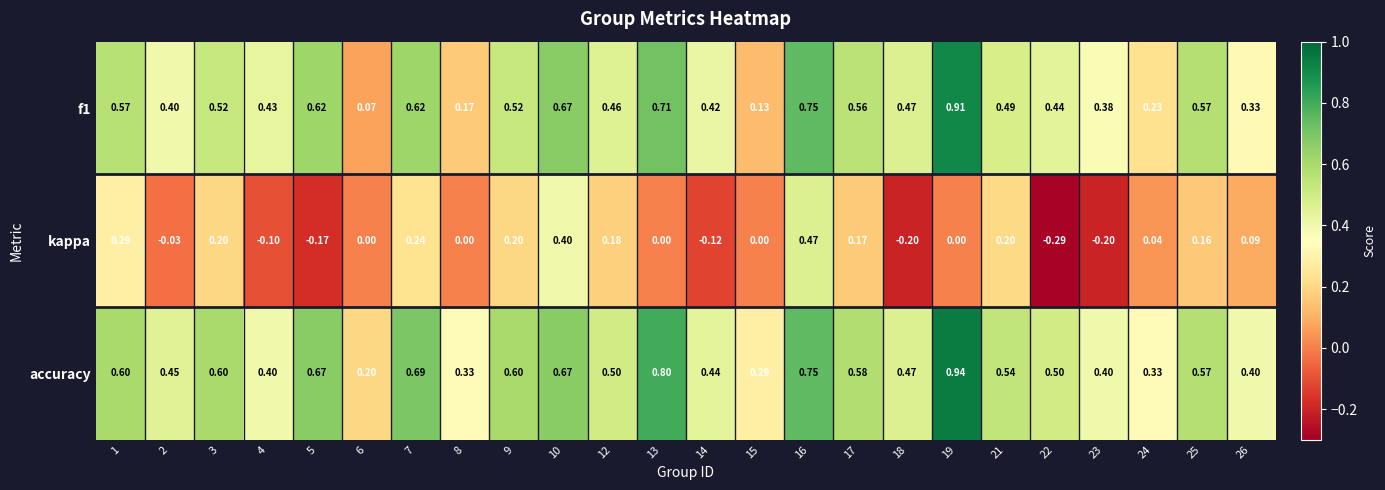

Rank the series at 4 from highest to lowest value.

f1, accuracy, kappa